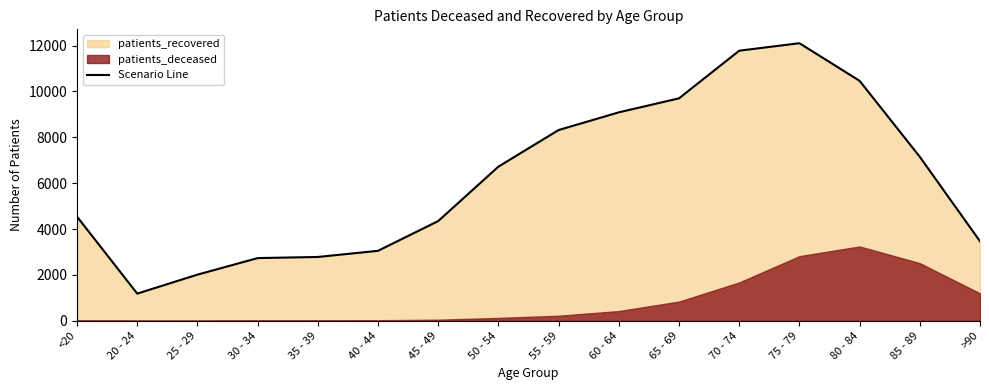

What is the maximum value shown in the chart?

12105